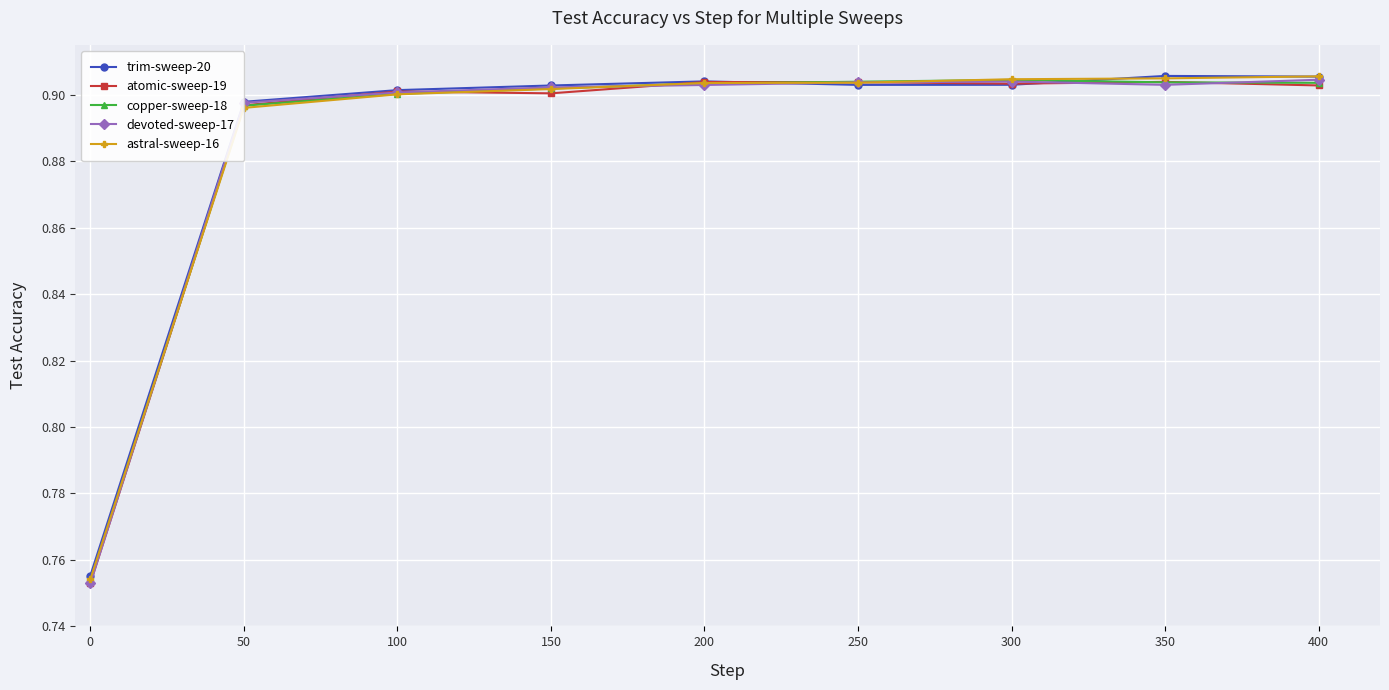

In copper-sweep-18, how many points are higher than both neighbors (excluding endpoints)?

1